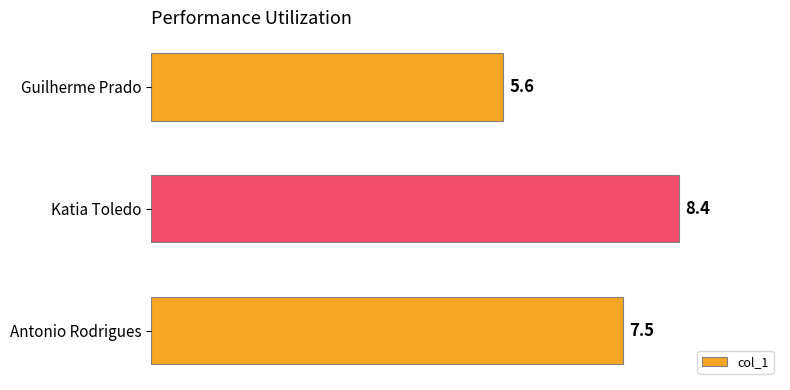

The chart shows a value of 12.4 at Antonio Rodrigues. True or false?

False